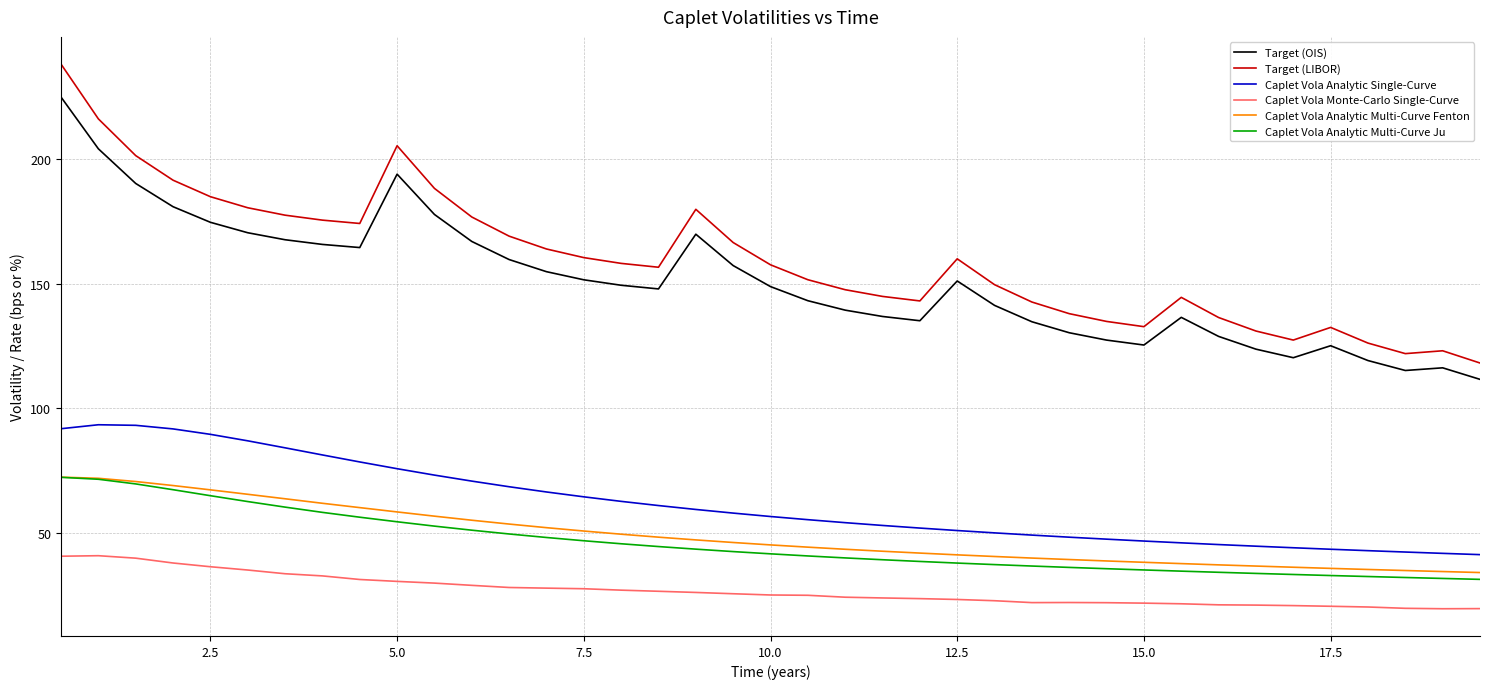

True or false: Caplet Vola Analytic Single-Curve and Caplet Vola Analytic Multi-Curve Ju cross at least once.

False